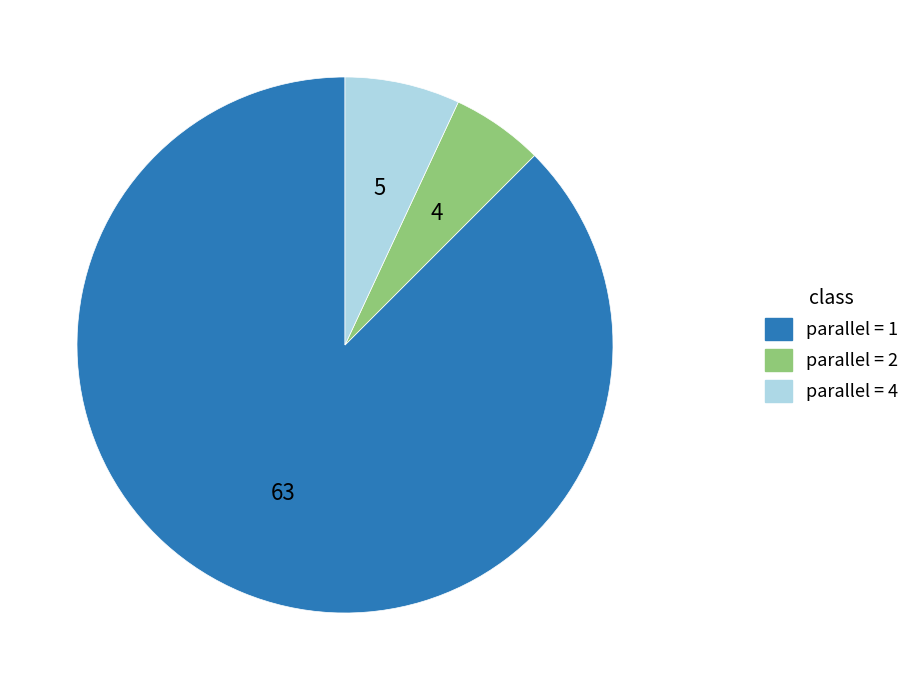

Is there any slice that represents more than half of the pie?

Yes